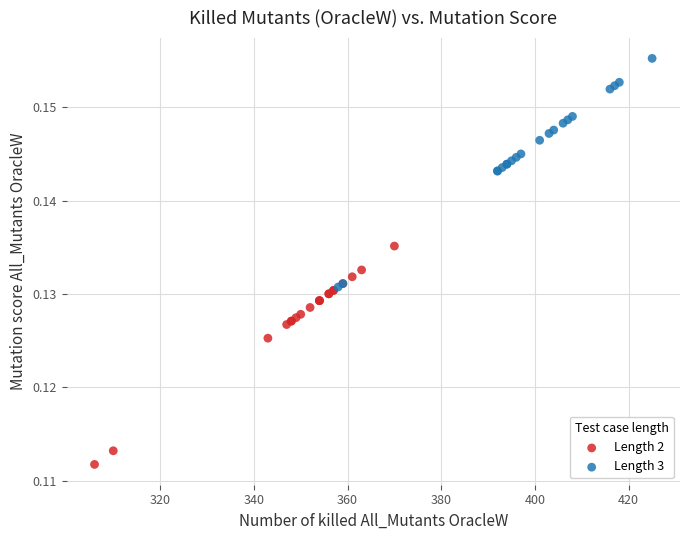

Which series contains the lowest Y value?

Length 2